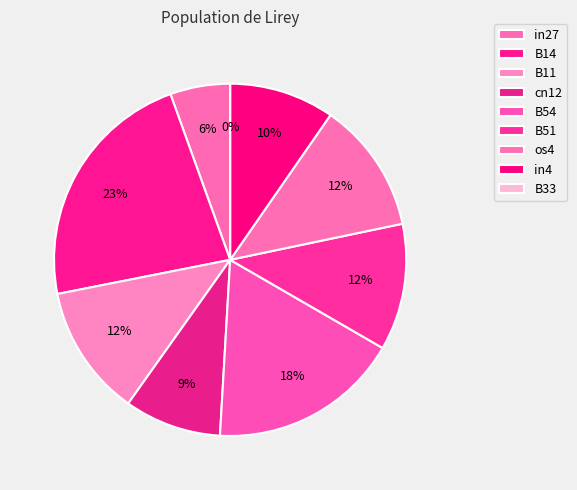

To the nearest percent, what is the combined percentage of in27 and B14?

28%